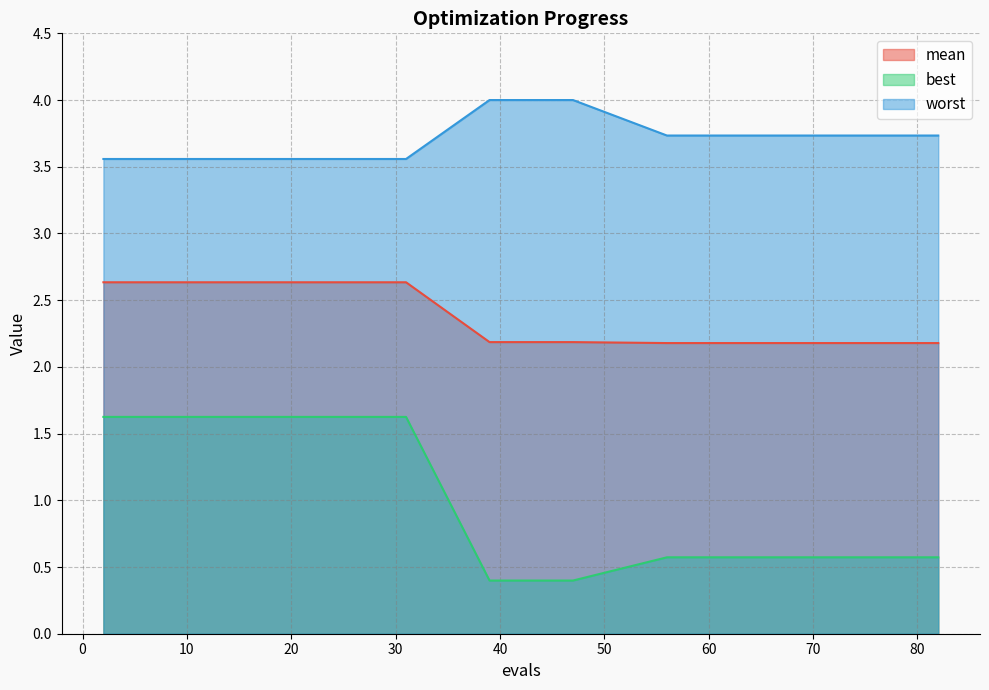

What is the difference between the second highest and minimum values in the worst series?

0.4